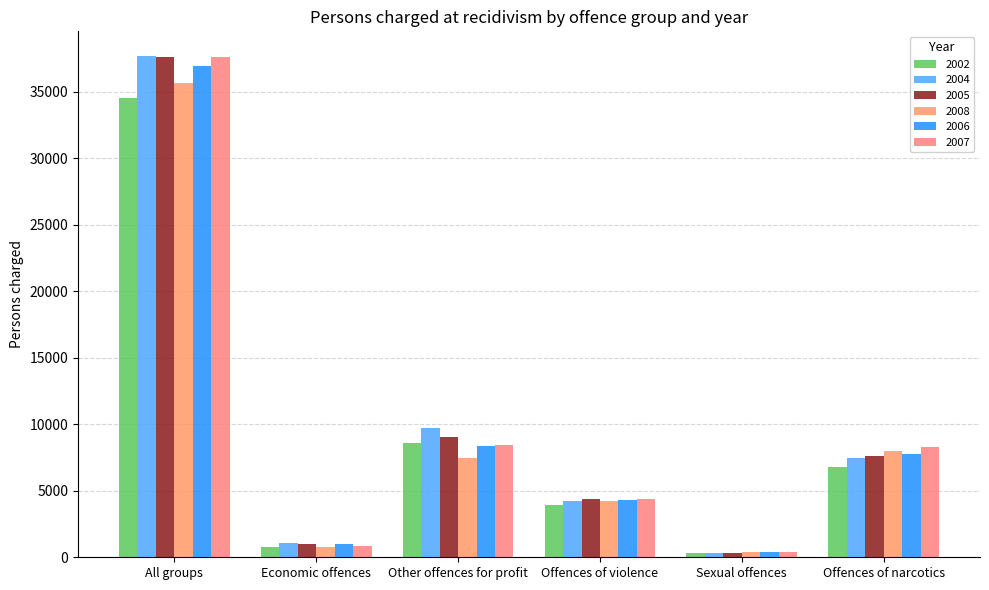

What is the label of the 6th bar from the right?

All groups